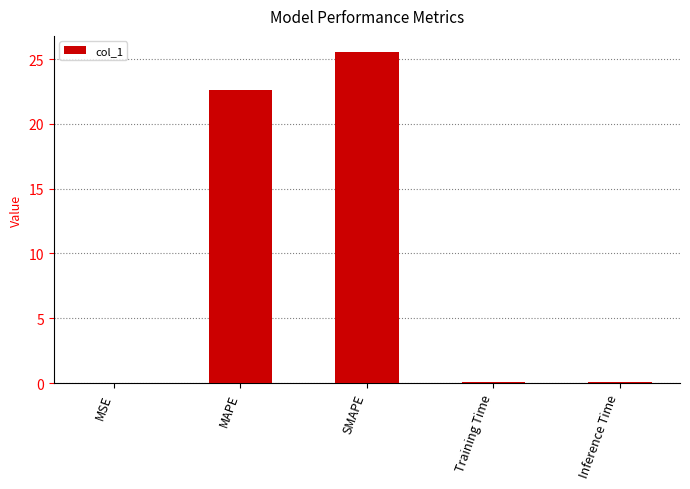

What is the average value?

9.7